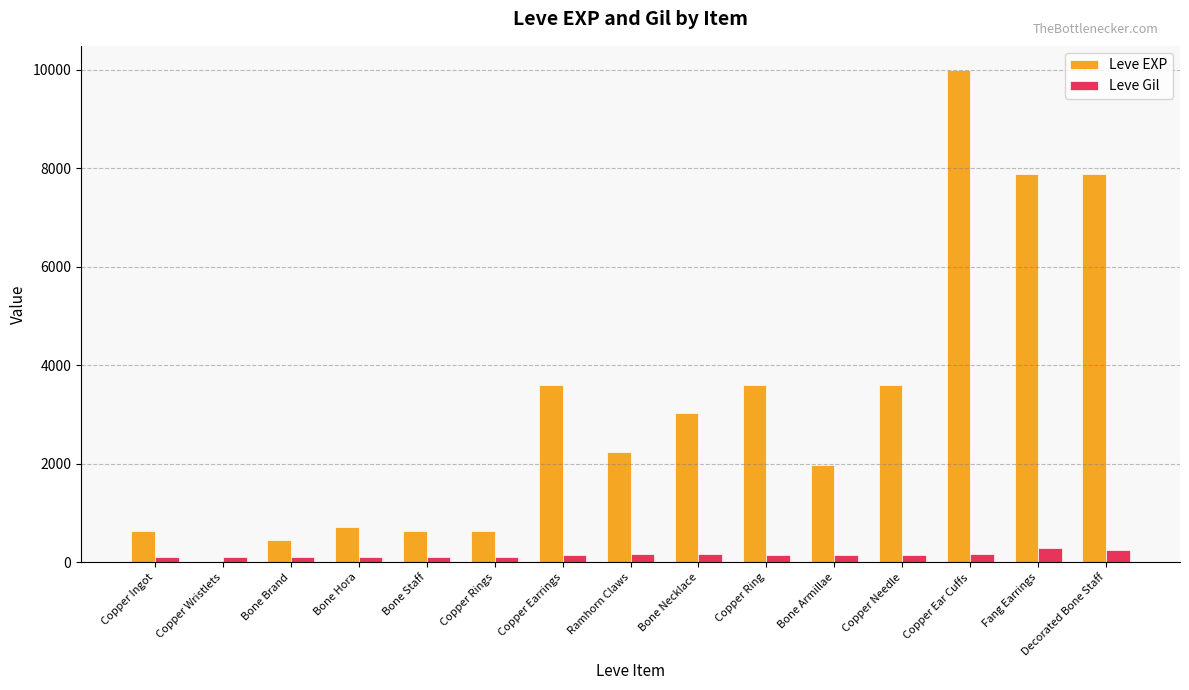

What is the spread (max minus min) of values at Ramhorn Claws?

2060